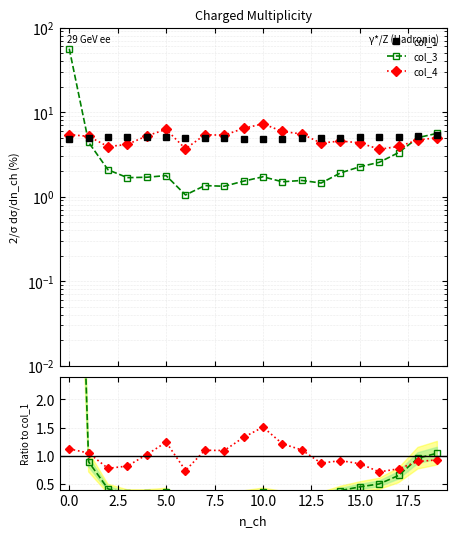

How many interior local peaks does the col_4 series have?

4